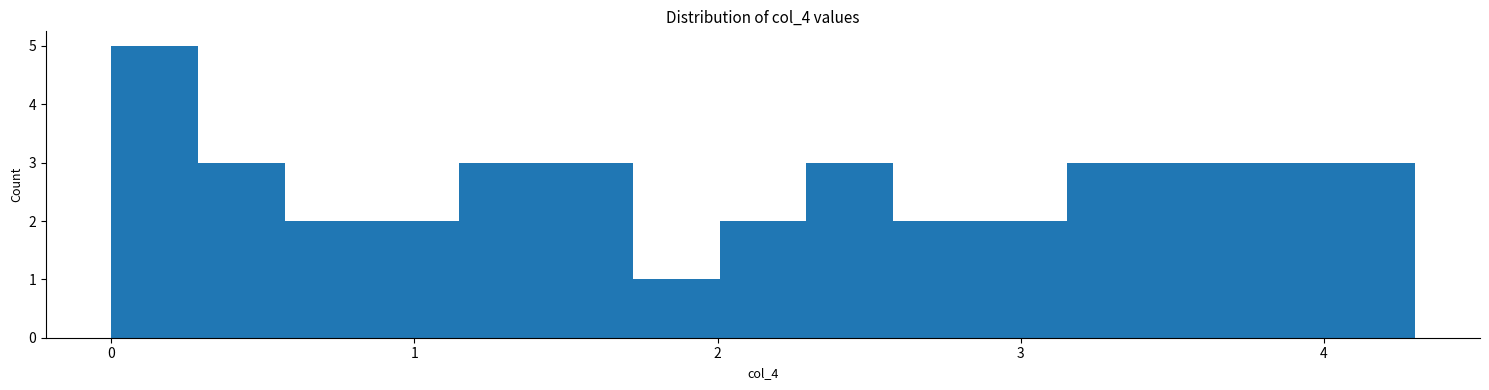

Read against the x-axis, roughly where is the centre of the tallest bar?

0.1